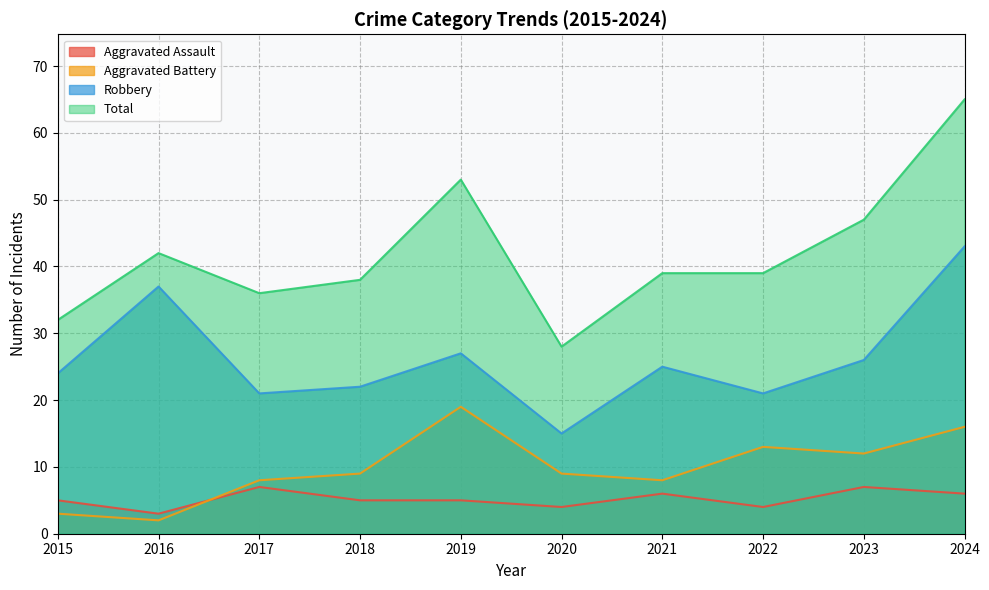

How many values in the Robbery series are below 25?

5